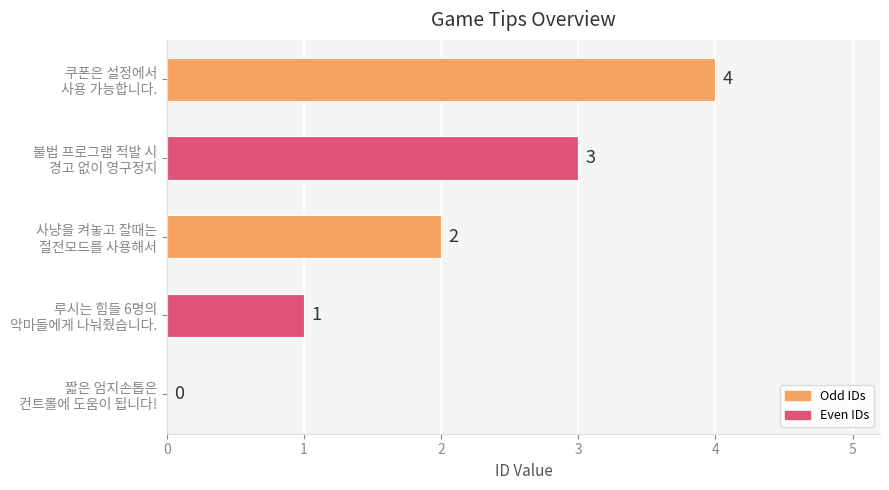

What is the sum of all values?

10